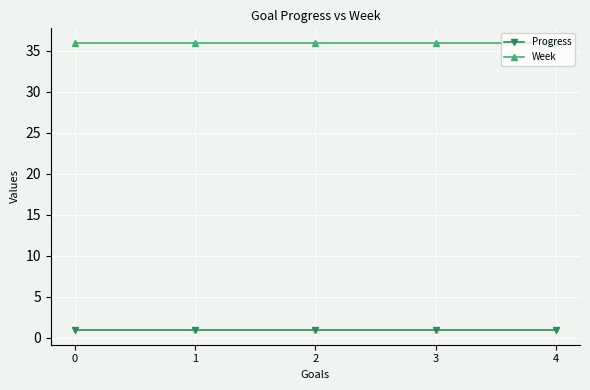

Reading left to right, transcribe all the data shown in this chart.

Progress: 0=0.9	1=0.9	2=0.9	3=0.9	4=0.9
Week: 0=36.0	1=36.0	2=36.0	3=36.0	4=36.0